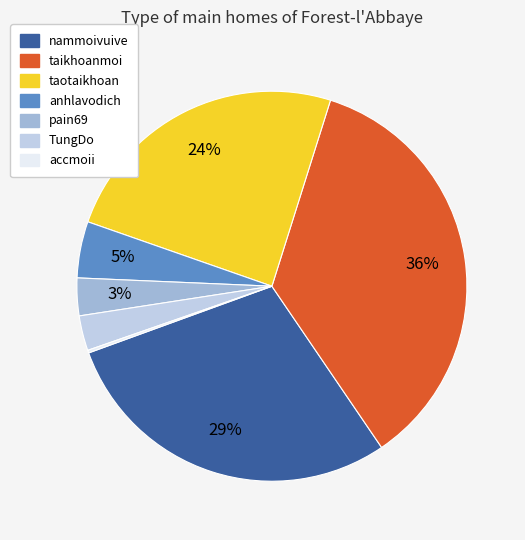

To the nearest percent, what is the difference between the anhlavodich and pain69 slice percentages?

2%